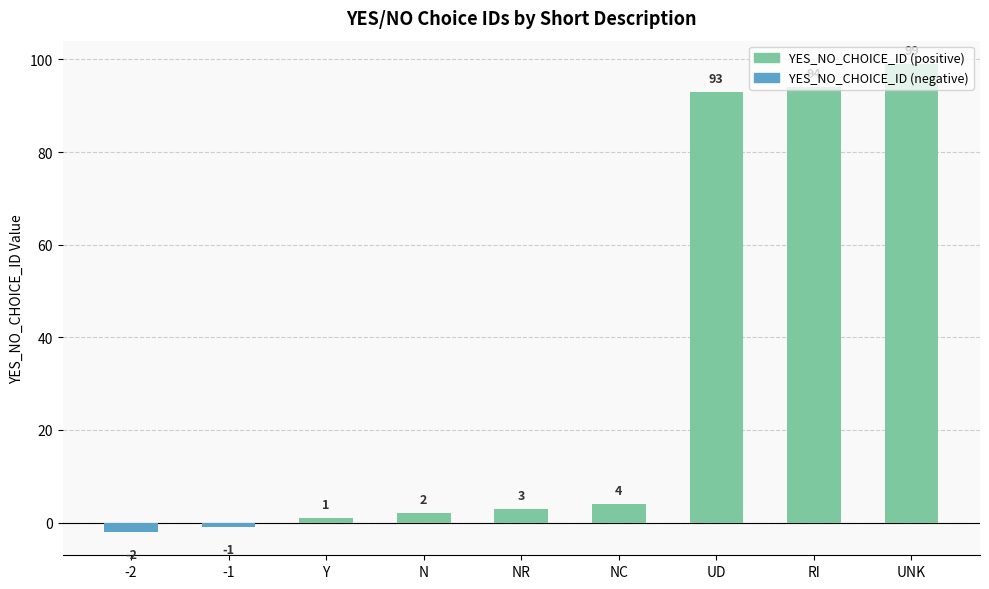

At which label is YES_NO_CHOICE_ID (positive) closest to 49?

UD